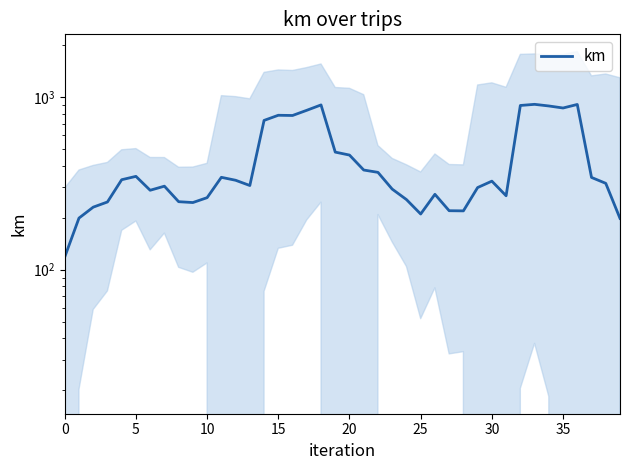

Between 35 and 10, which is larger?

35